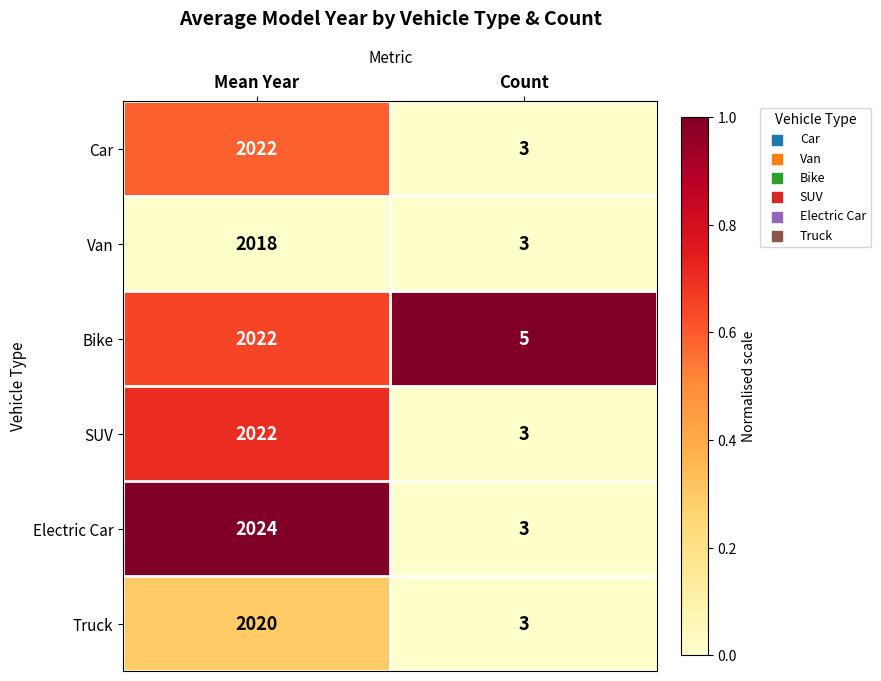

Reading left to right, transcribe all the data shown in this chart.

Car: 2022	3
Van: 2018	3
Bike: 2022	5
SUV: 2022	3
Electric Car: 2024	3
Truck: 2020	3